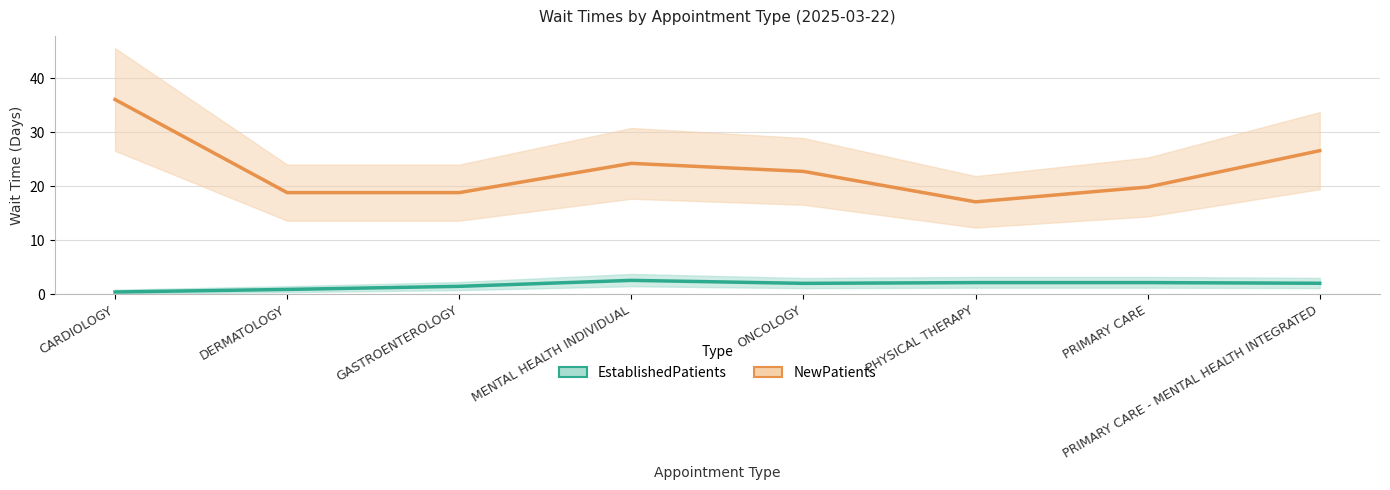

Reading left to right, transcribe all the data shown in this chart.

EstablishedPatients: 0.4	0.9	1.4	2.5	2.0	2.1	2.1	2.0
NewPatients: 36.1	18.8	18.8	24.2	22.7	17.1	19.8	26.6